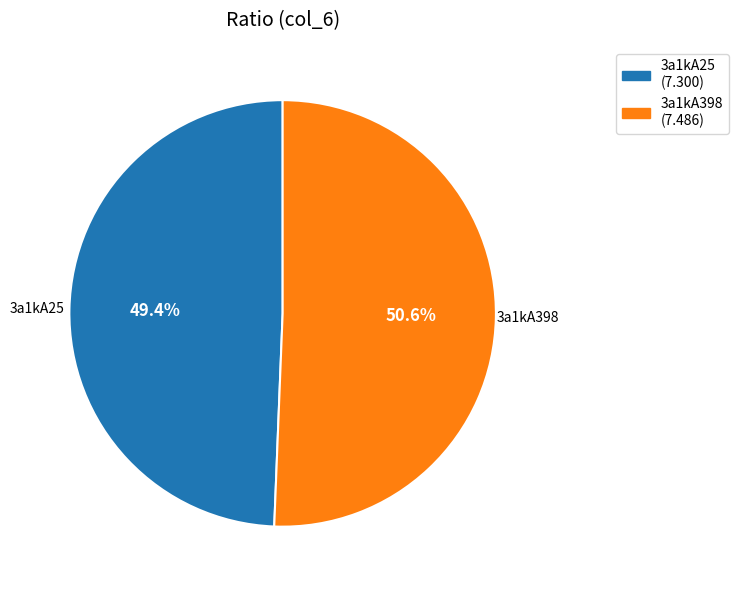

What is the majority slice?

3a1kA398